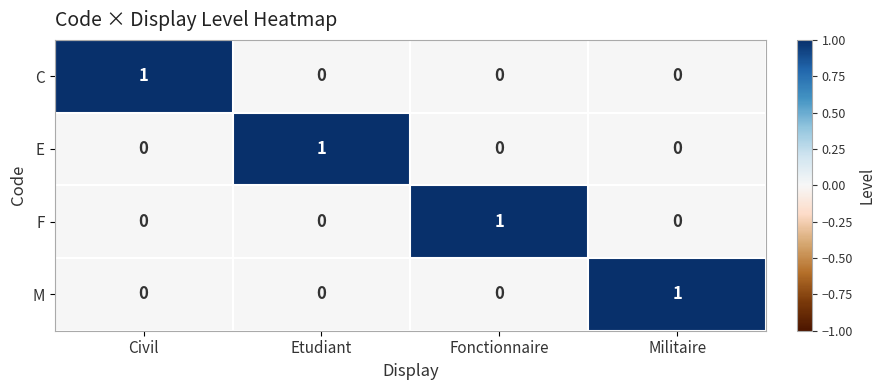

Is it true that C equals 0 at Militaire?

True